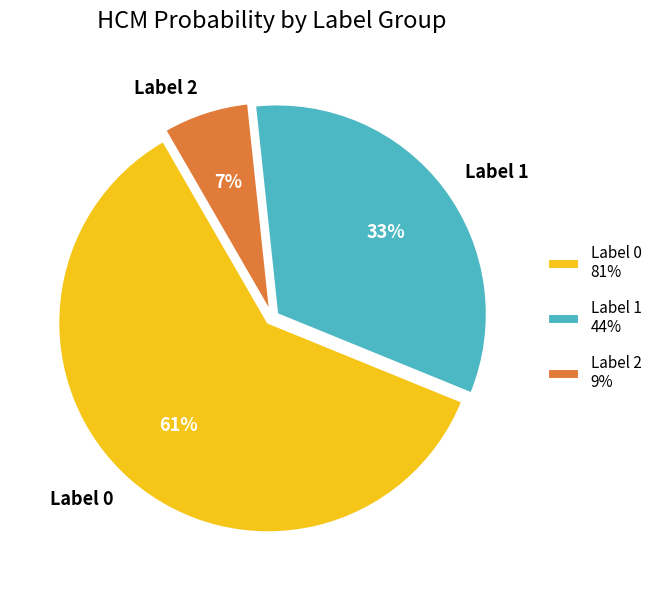

Is it true that Label 2 is 1% of the pie?

False